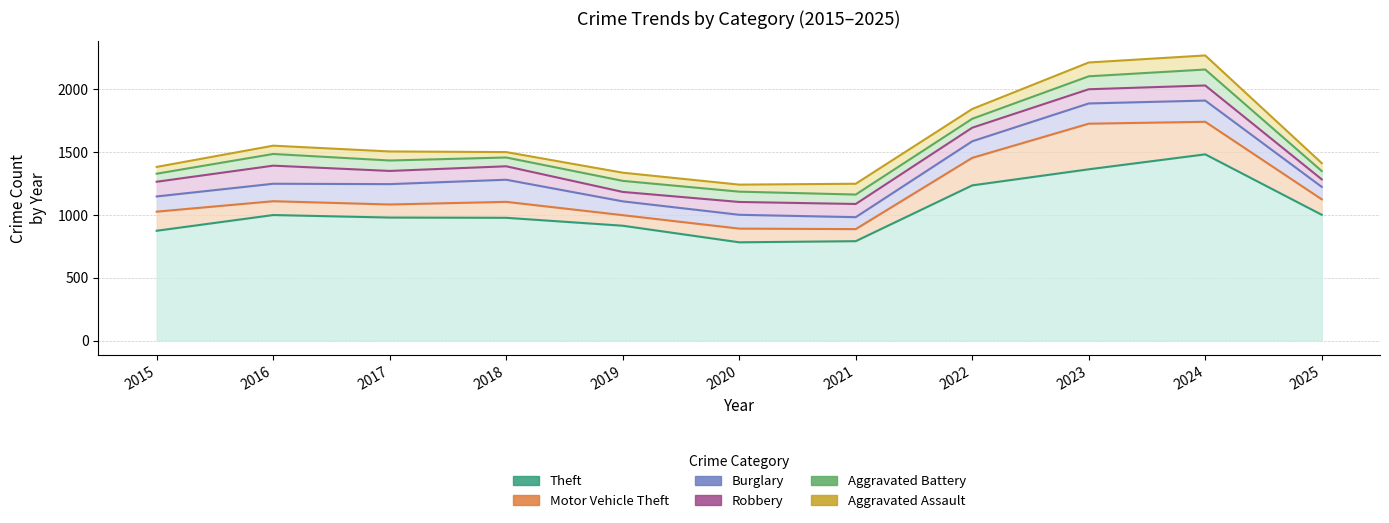

True or false: Aggravated Battery and Burglary intersect in this chart.

False